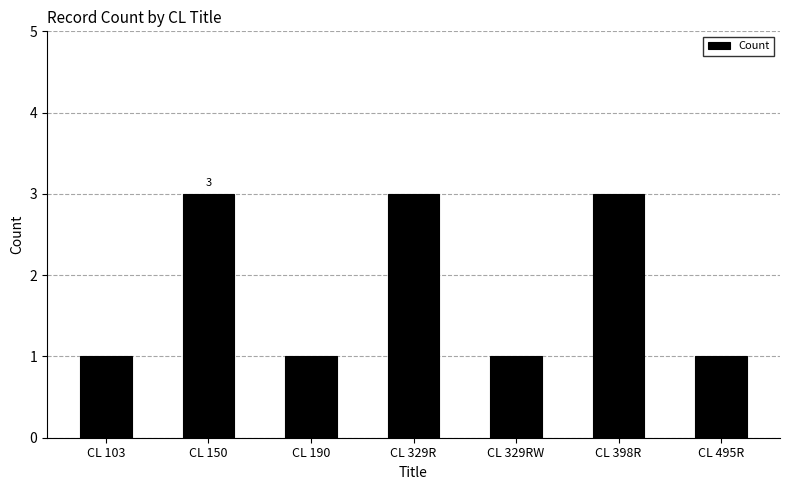

What is the change in value from CL 398R to CL 495R?

-2